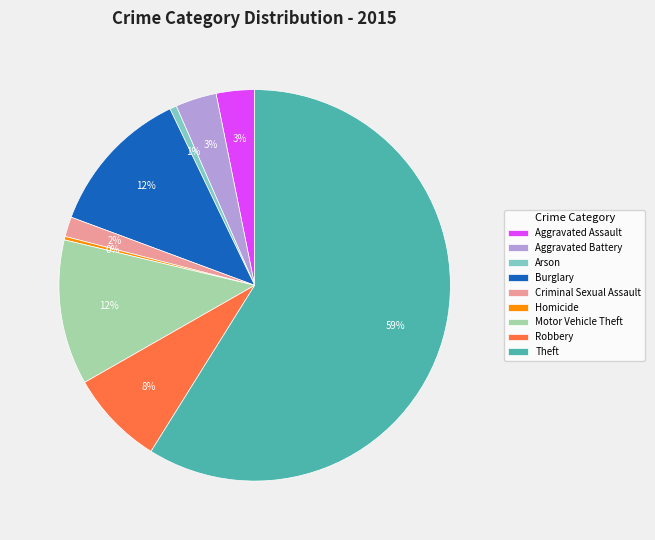

What is the ratio of the value at Arson to the value at Homicide?

2.0